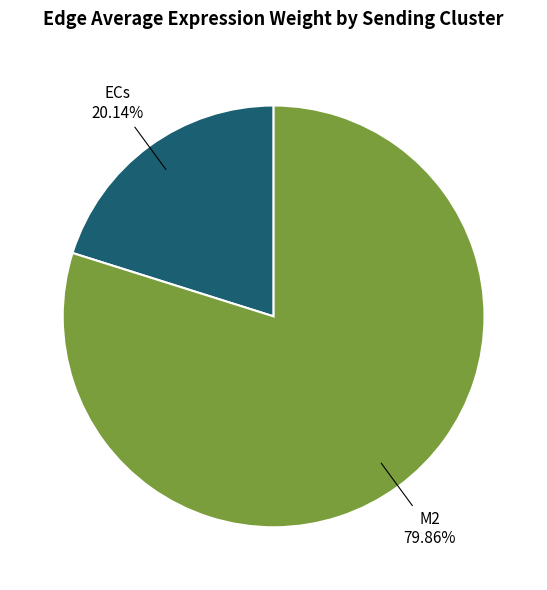

Is there a majority slice in this chart?

Yes